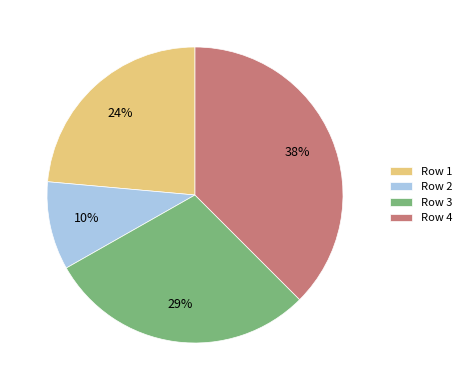

To the nearest percent, what portion does Row 3 represent?

29%